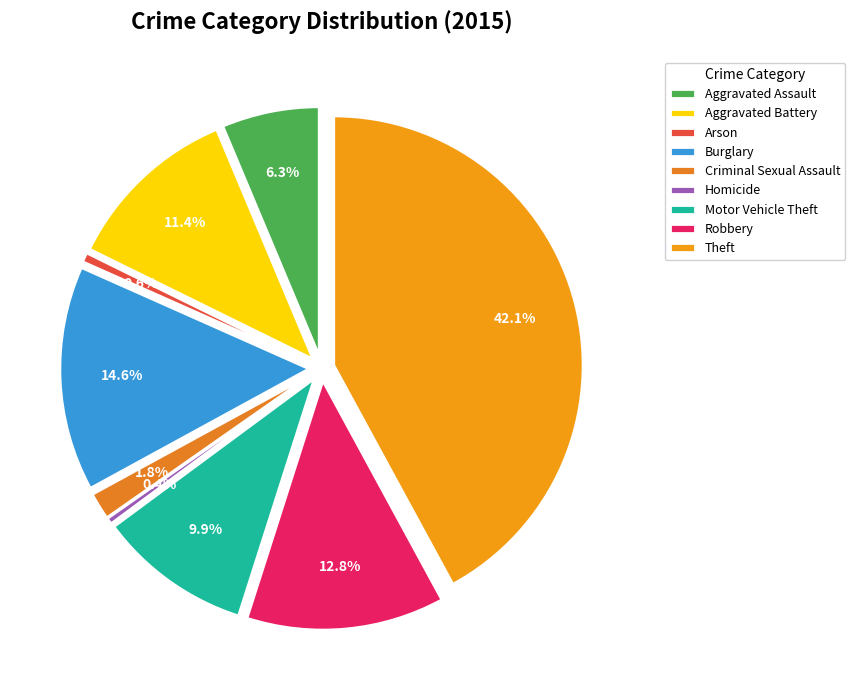

To the nearest percent, what is the difference between the Aggravated Assault and Robbery slice percentages?

7%